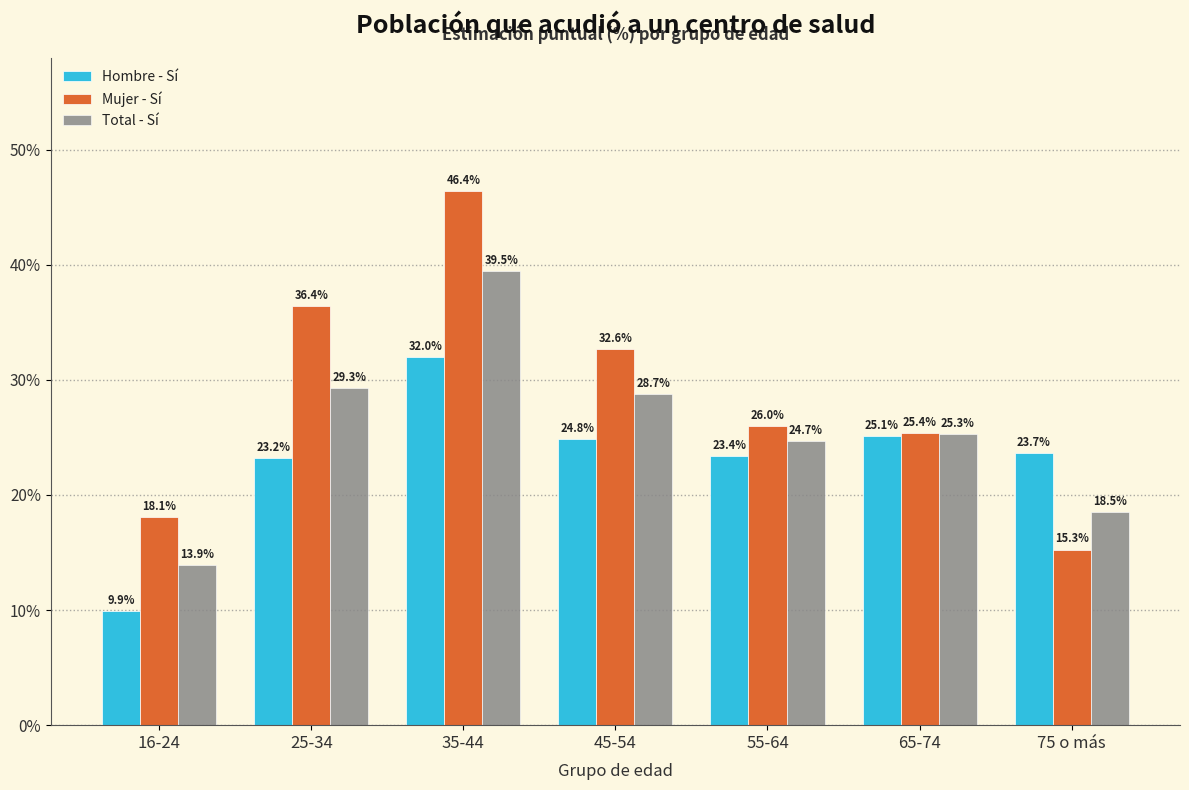

Reading left to right, what are all the values shown in this chart?

Hombre - Sí: 16-24=9.9	25-34=23.2	35-44=32.0	45-54=24.8	55-64=23.4	65-74=25.1	75 o más=23.7
Mujer - Sí: 16-24=18.1	25-34=36.4	35-44=46.4	45-54=32.6	55-64=26.0	65-74=25.4	75 o más=15.3
Total - Sí: 16-24=13.9	25-34=29.3	35-44=39.5	45-54=28.7	55-64=24.7	65-74=25.3	75 o más=18.5